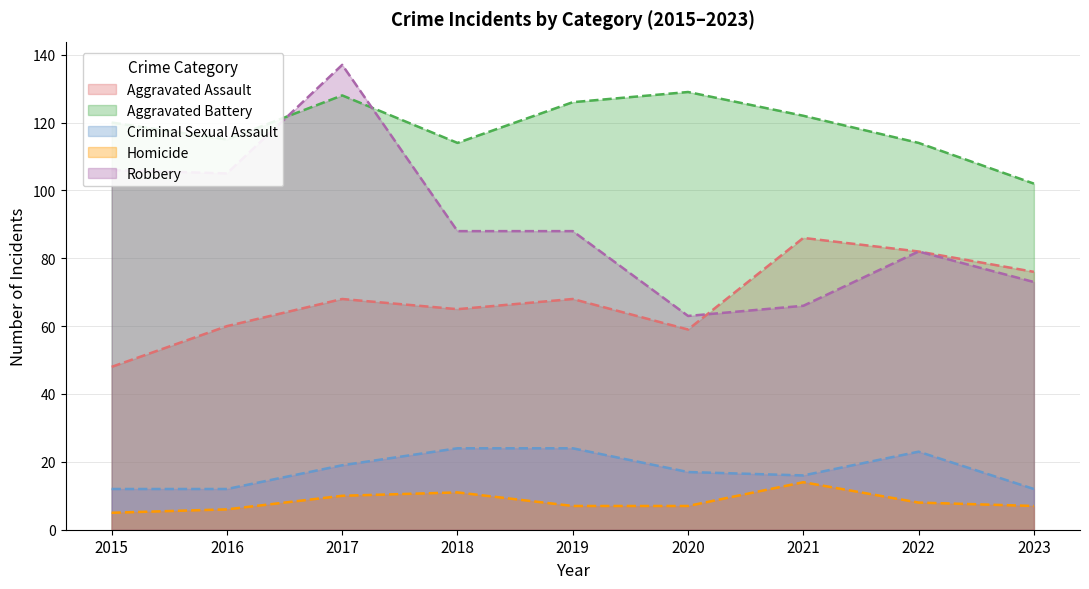

How many lines are shown in the chart?

5